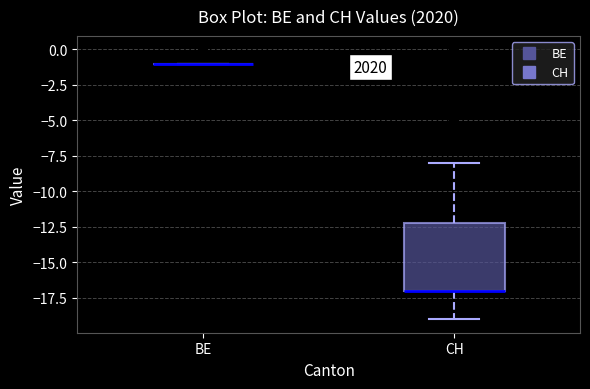

Reading left to right, transcribe this box plot: for each box, give where its median line is, the range the box spans, and where its two whiskers end, as read against the y-axis. The values are not printed on the chart, so give them approximately, as read against the axis.

BE: box collapsed to a line at -1, whiskers -1 to -1
CH: median -17 (drawn on the box's lower edge), box -17 to -12, whiskers -19 to -8